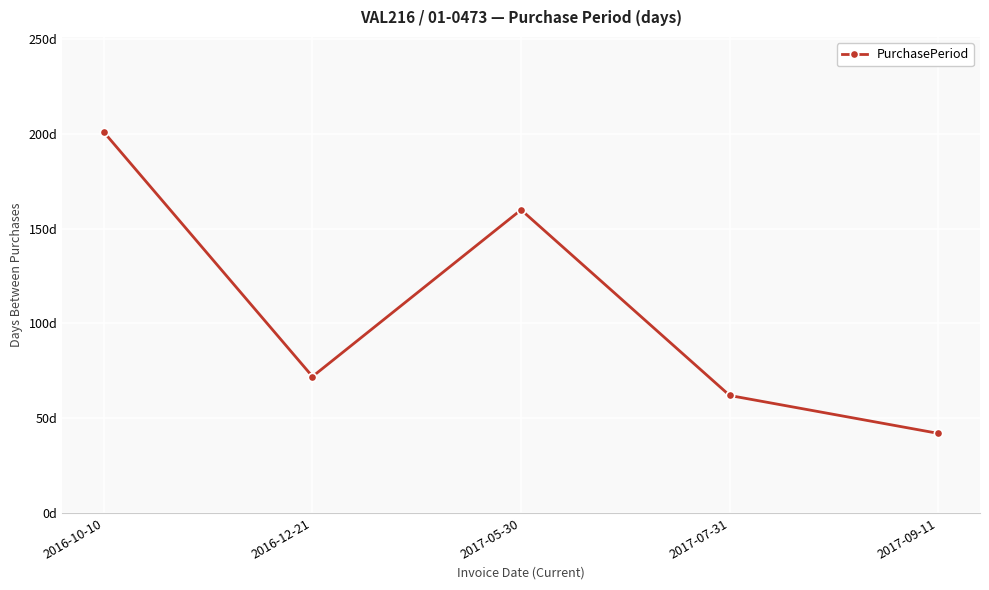

Reading right to left, list all the values displayed in this chart.

2017-09-11=42	2017-07-31=62	2017-05-30=160	2016-12-21=72	2016-10-10=201